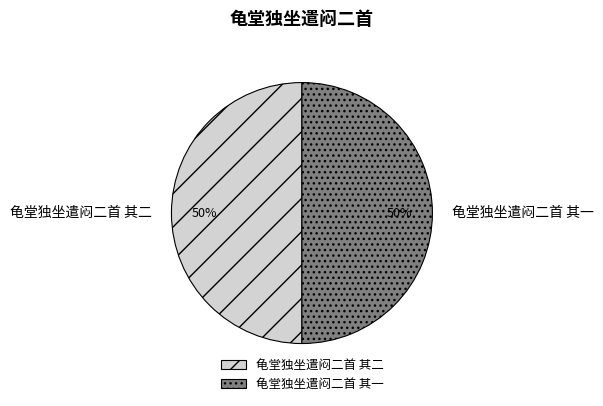

To the nearest percent, what portion does 龟堂独坐遣闷二首 其二 represent?

50%